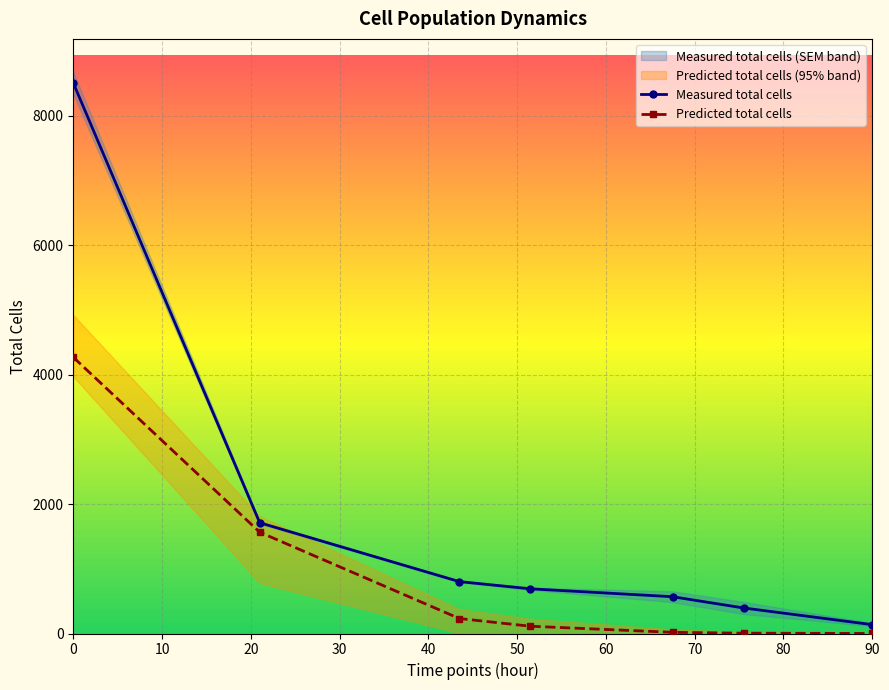

What is the difference between the highest and lowest values at 1?

1031.9